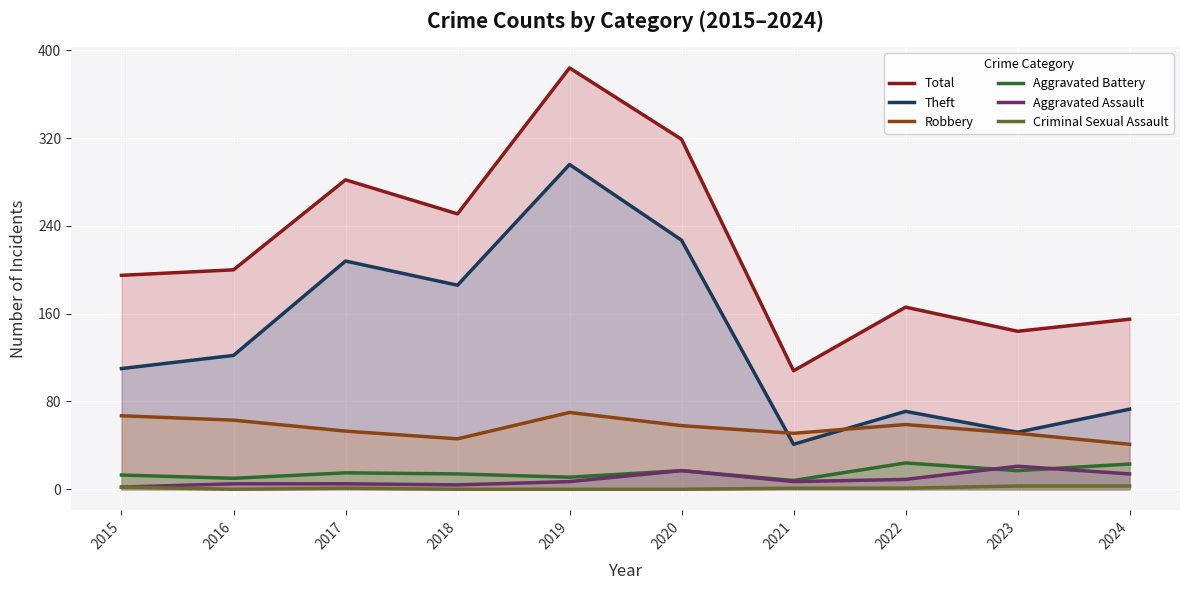

How many lines are shown in the chart?

6